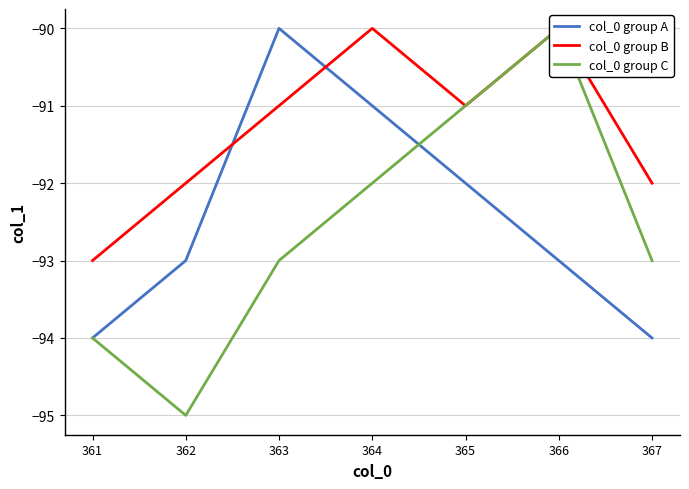

Which category has the lowest value across all series?

362